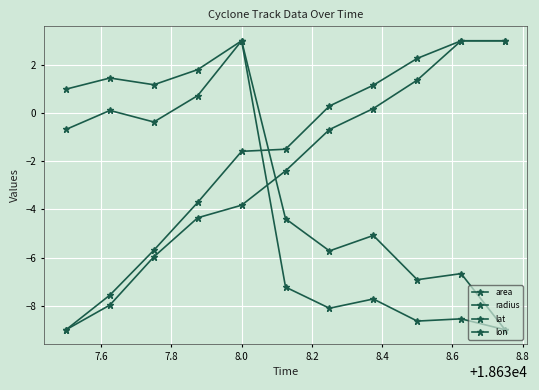

Does the chart display data point markers on the line(s)?

Yes